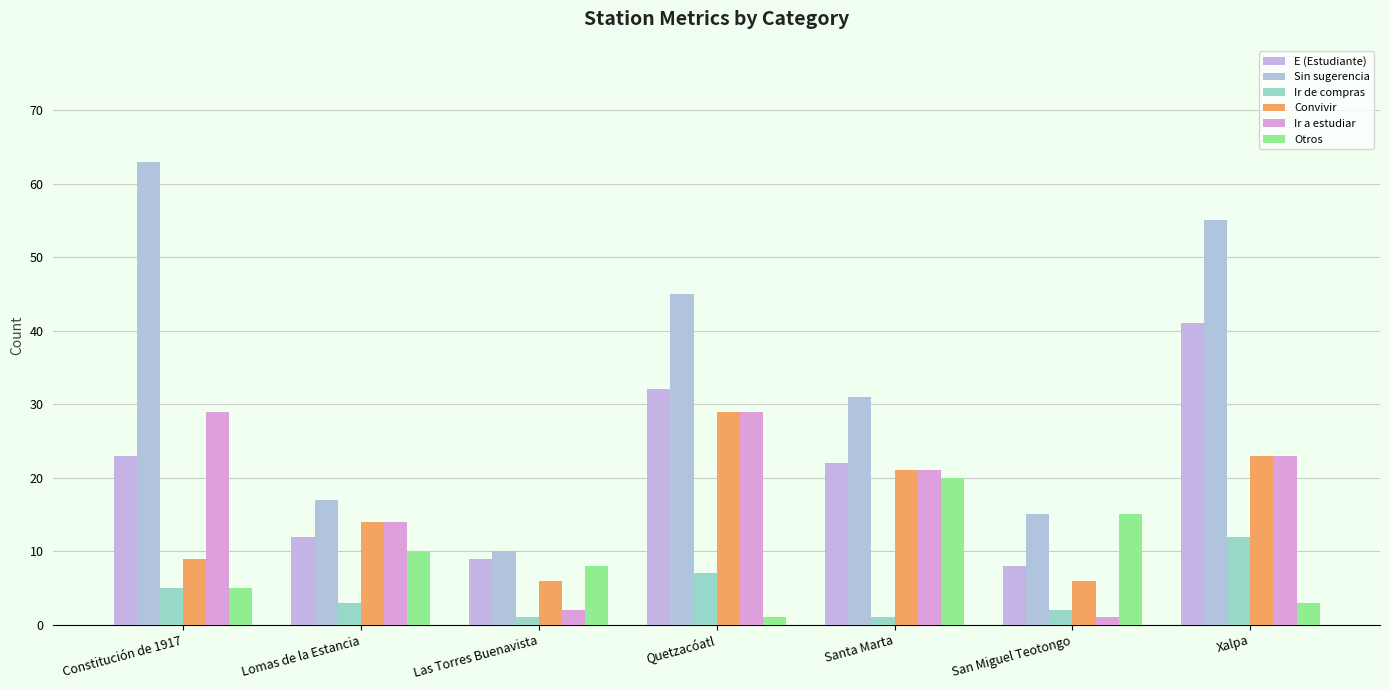

How many bars are there in total?

42